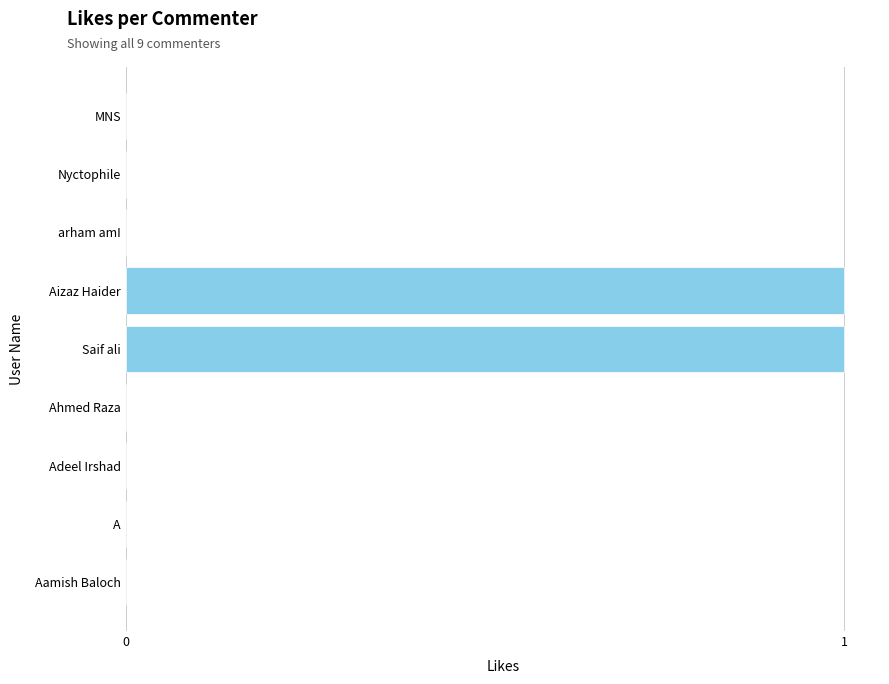

Reading top to bottom, what are all the values shown in this chart?

MNS=0	Nyctophile=0	arham amI=0	Aizaz Haider=1	Saif ali=1	Ahmed Raza=0	Adeel Irshad=0	A=0	Aamish Baloch=0